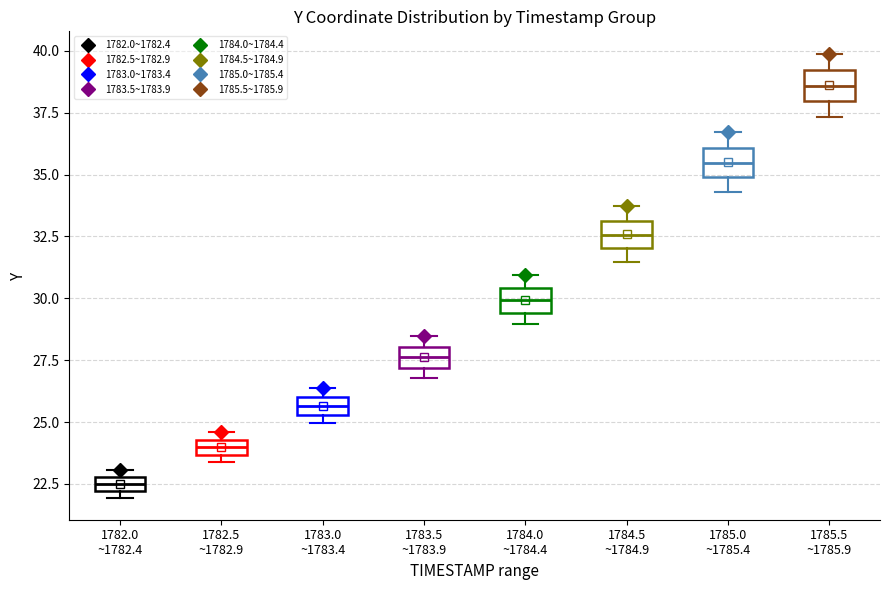

Which box's median line is the lowest?

1782.0 ~1782.4